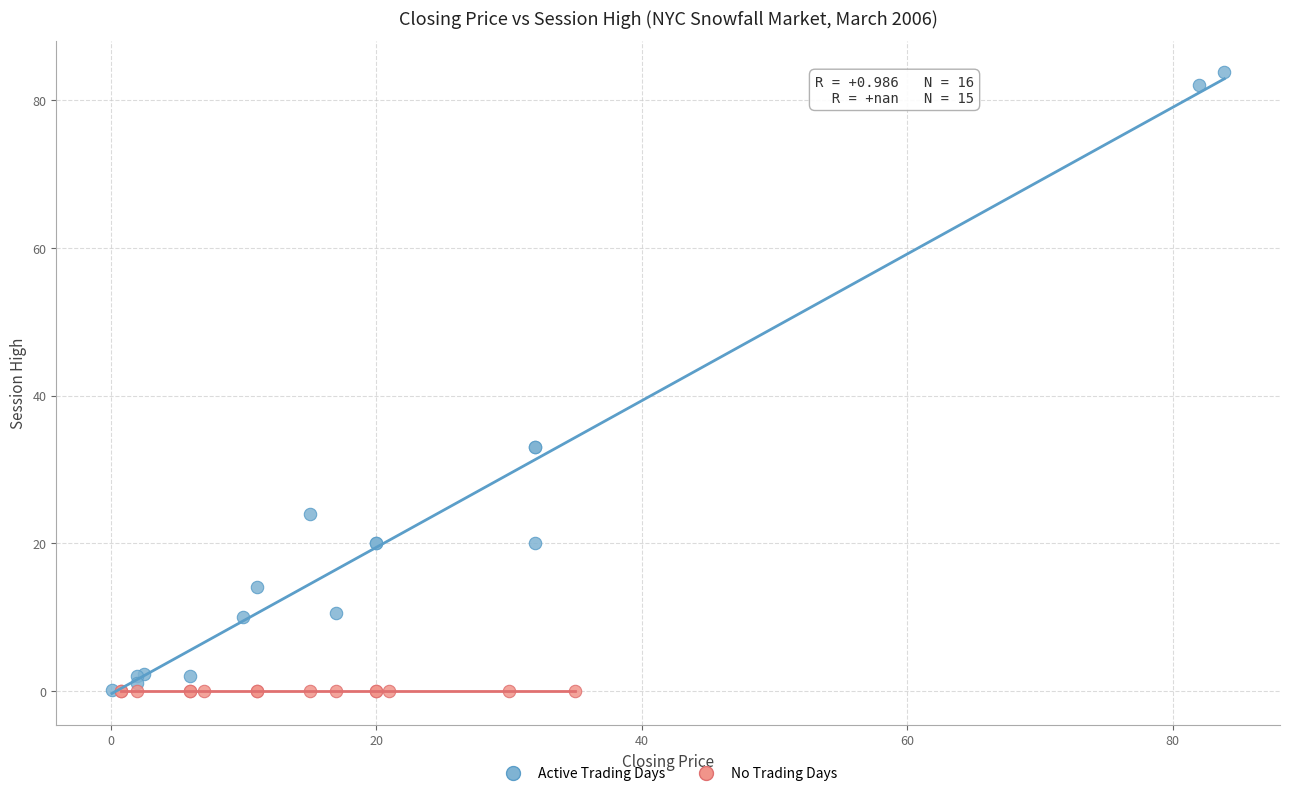

Which series contains the highest Y value?

Active Trading Days